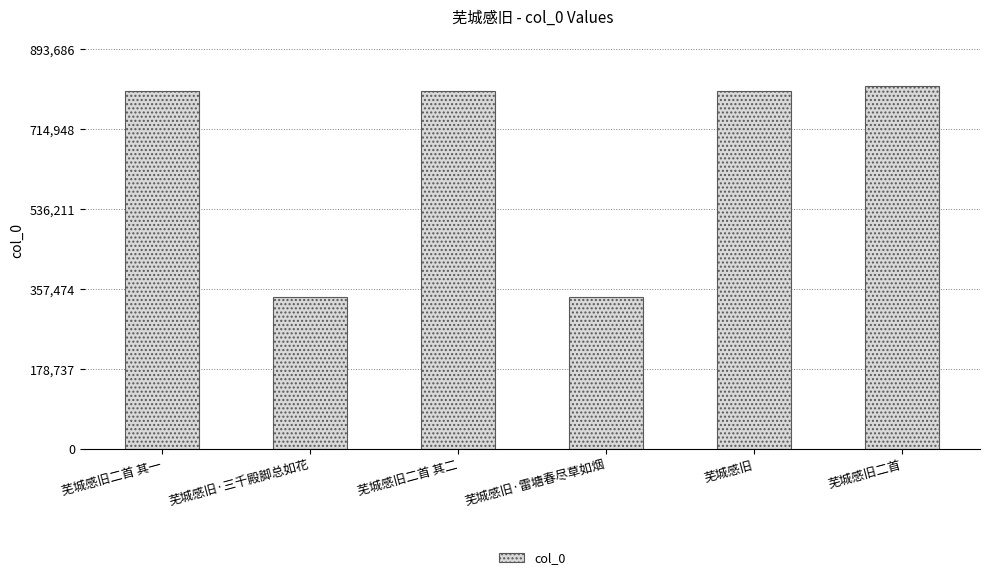

Is it true that the value at 芜城感旧 is 799962?

True